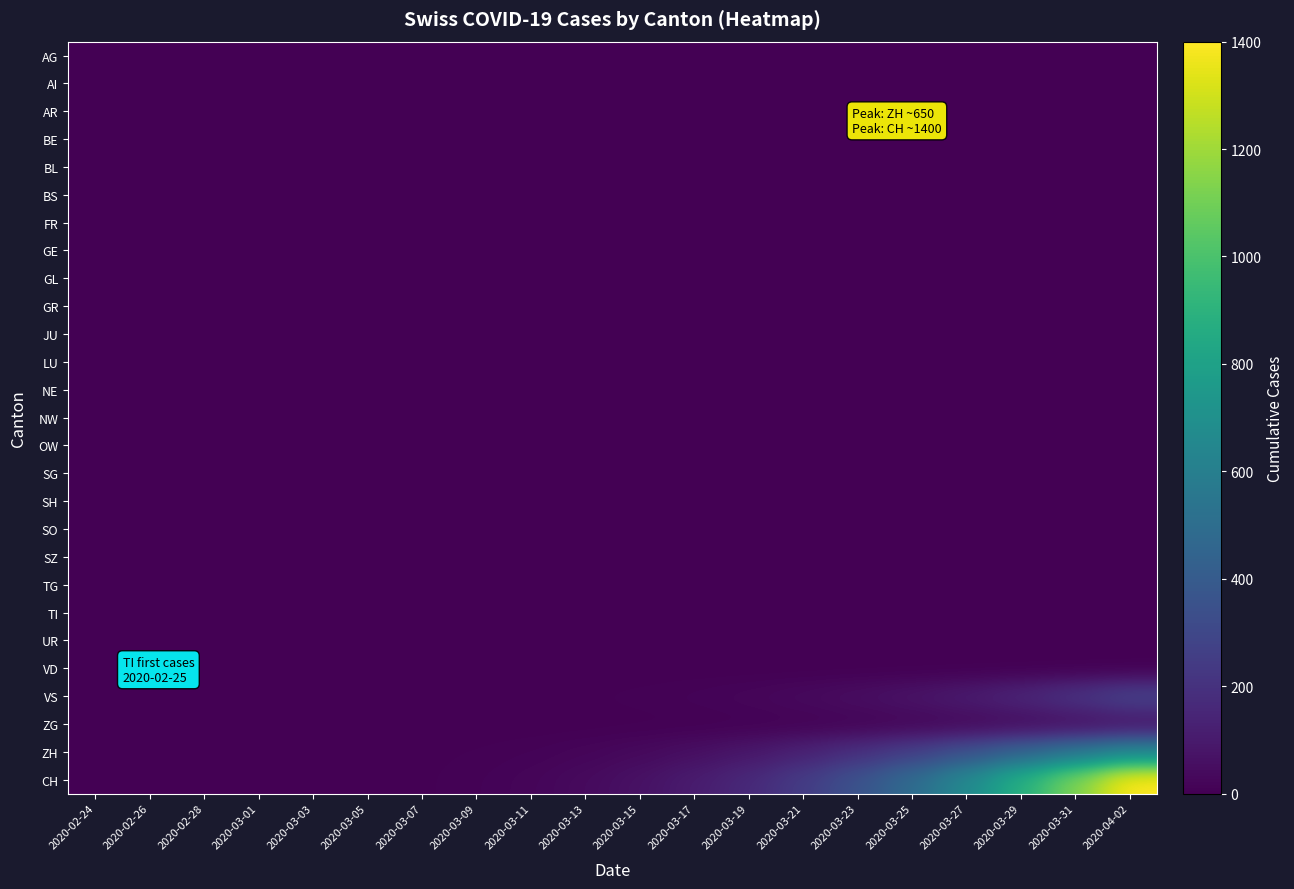

Count the number of data series in this chart.

27